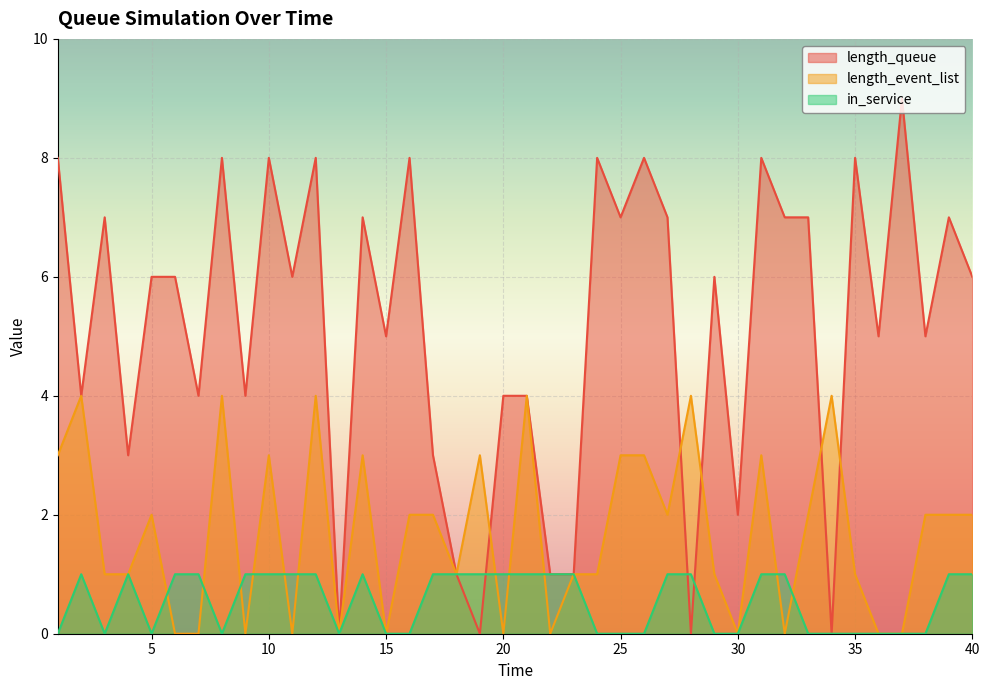

What is the difference between the maximum and minimum values in the length_event_list series?

4